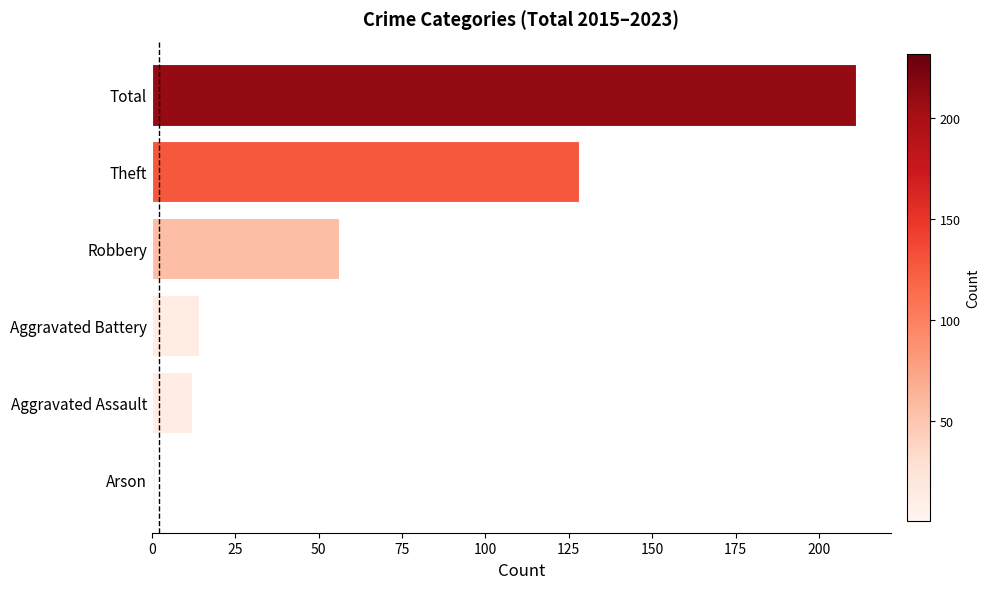

Is it true that the value at Aggravated Battery is 14?

True